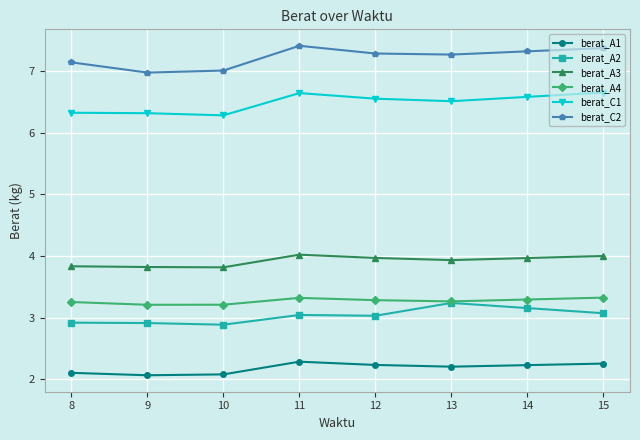

What is the value of the berat_A1 point at the 5th from the left?

2.2